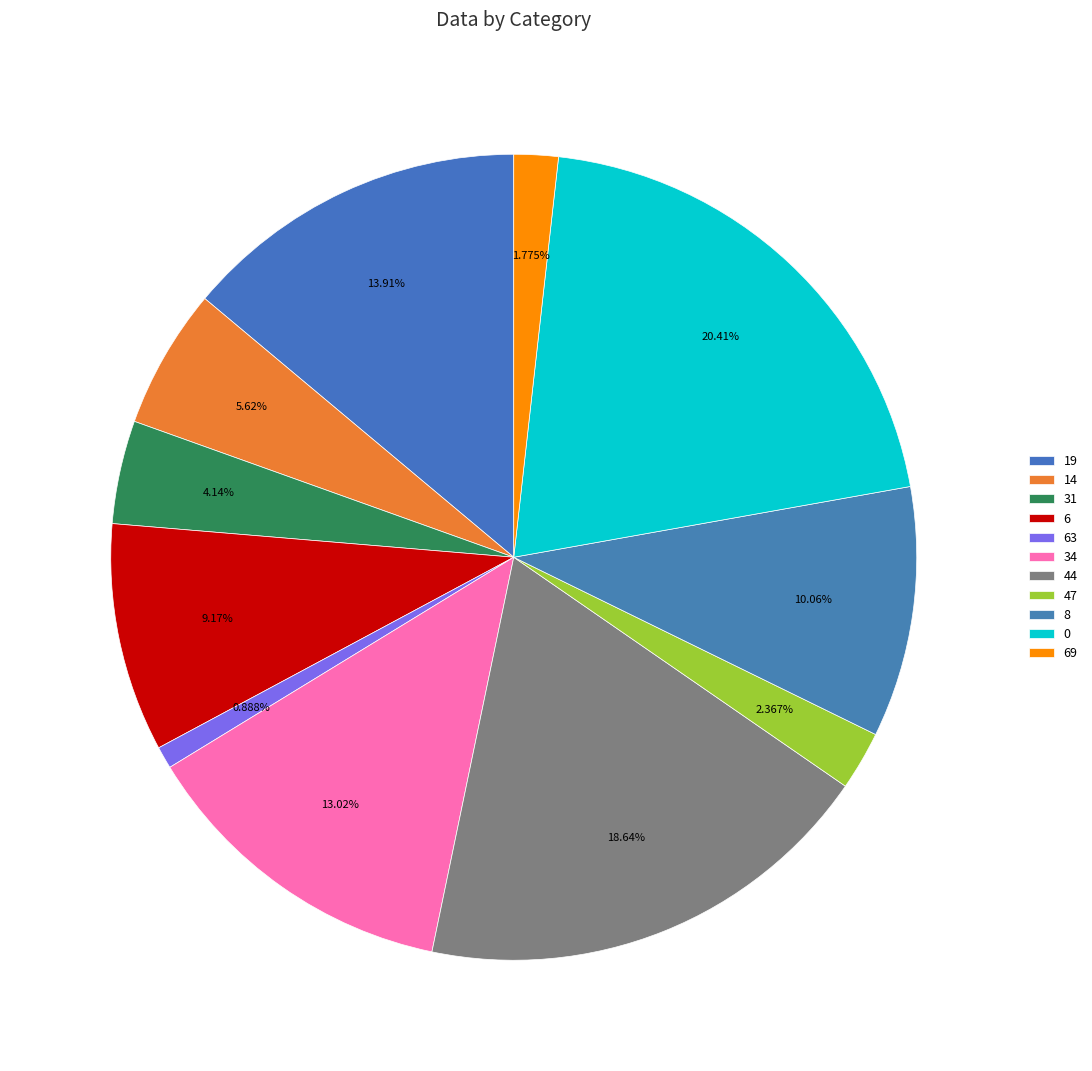

Is there any slice that represents more than half of the pie?

No